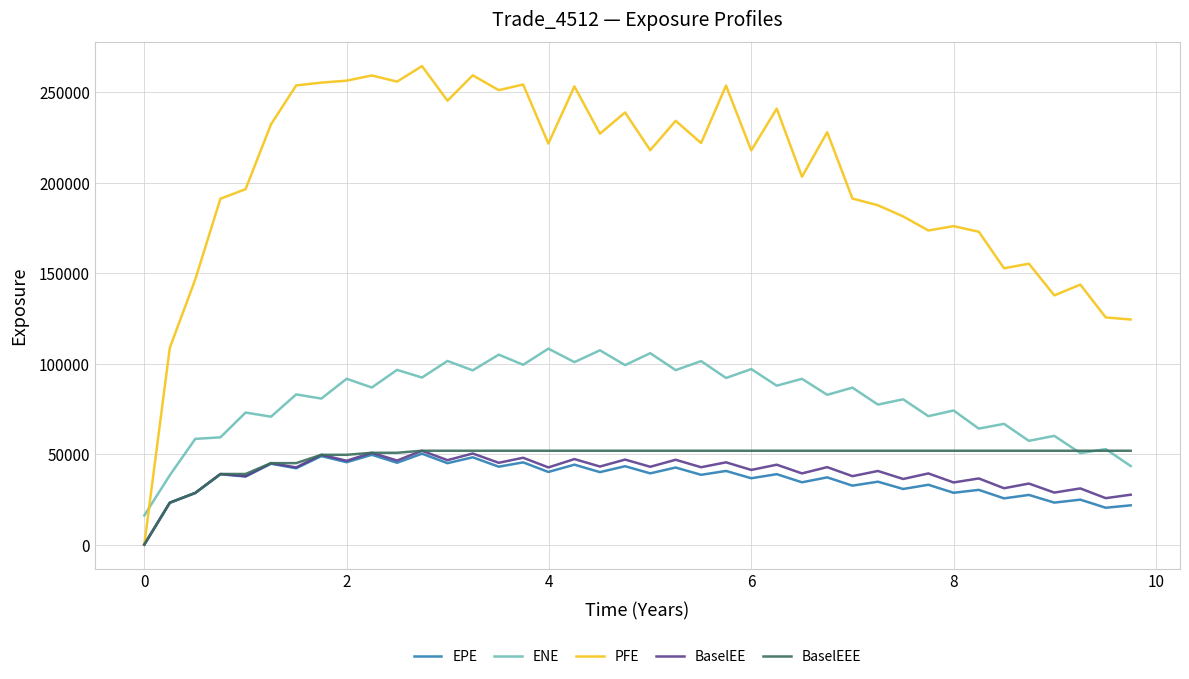

Which series has the largest total across all categories?

PFE